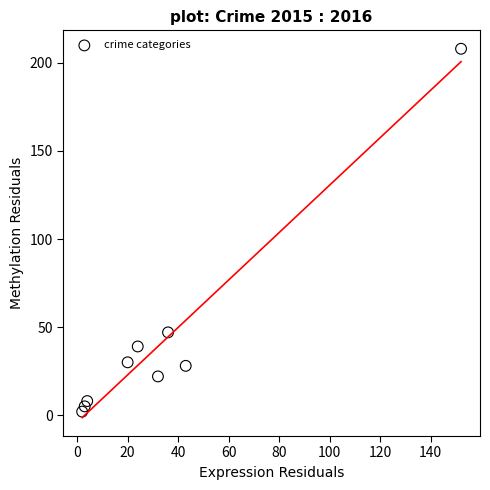

What is the range of X values (max minus min)?

150